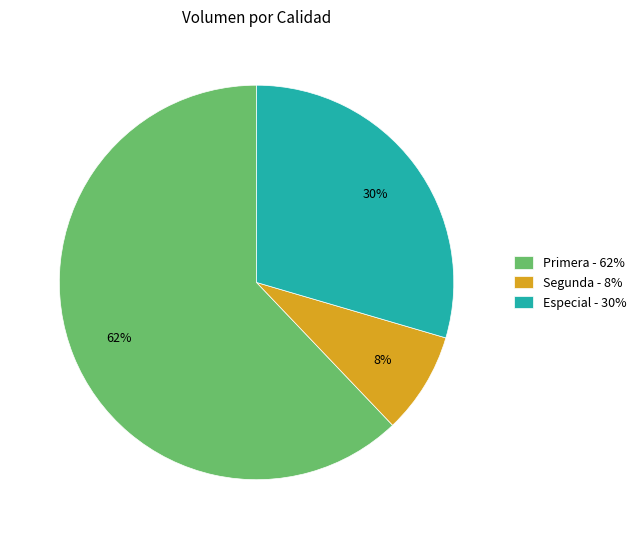

Count the number of slices in the pie.

3